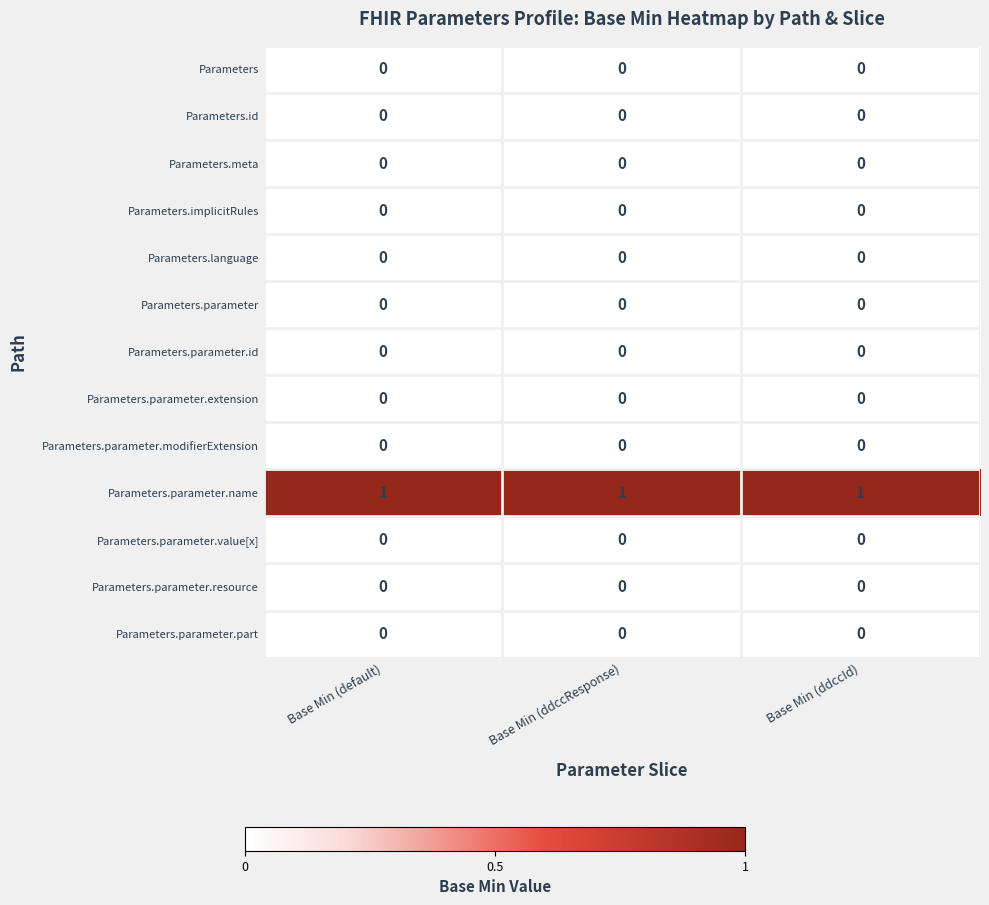

The Parameters.parameter.extension series shows 0 at Base Min (ddccResponse). True or false?

True